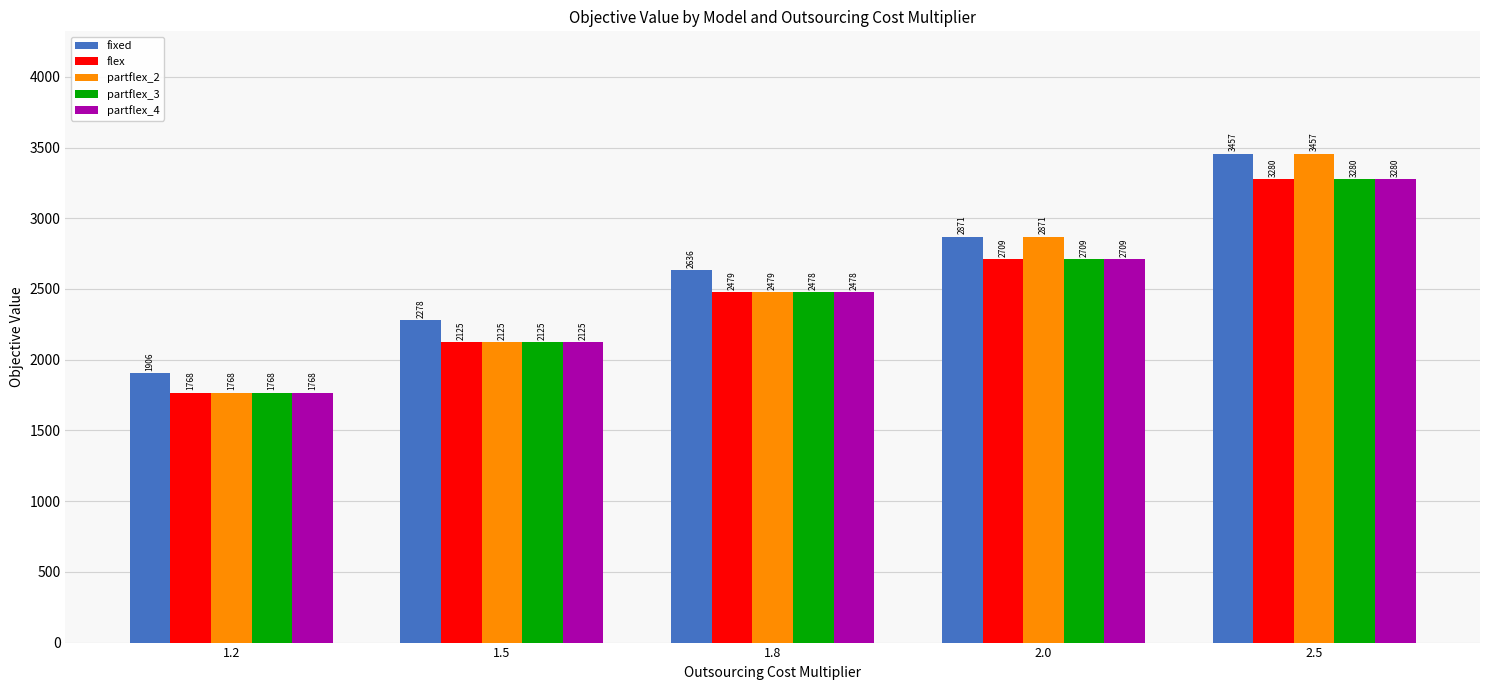

What is the value of the partflex_4 bar at the 1st from the left?

1768.1